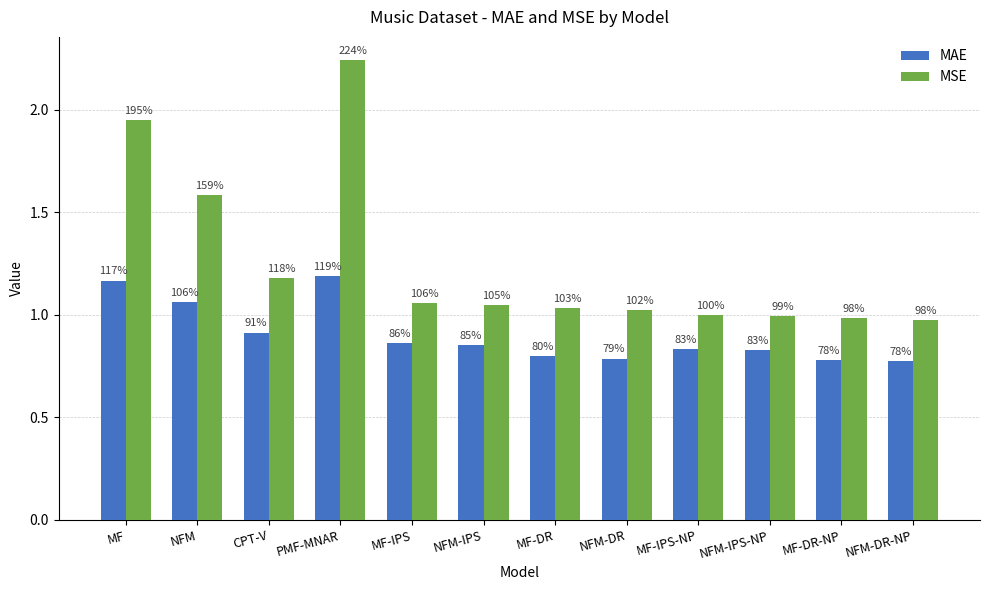

What position from the right is NFM-DR-NP?

1